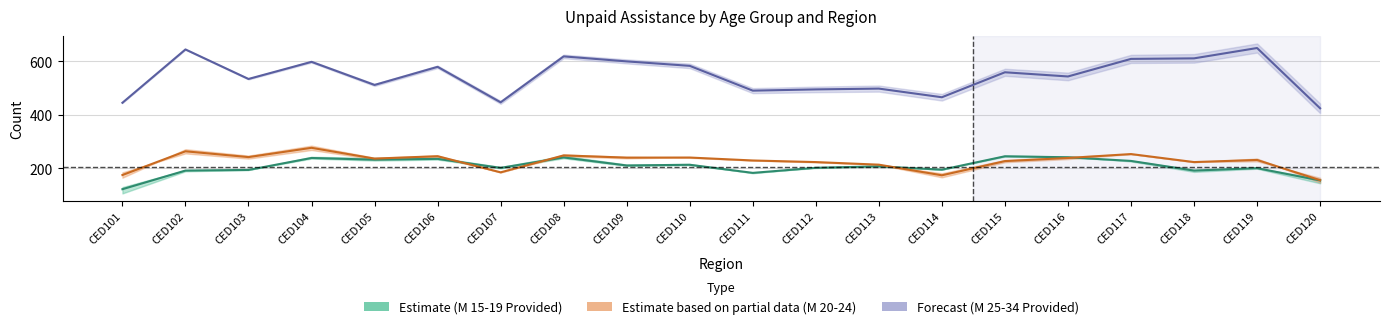

What is the difference between the M_15_19_Prvided_unpaid_assist values at CED120 and CED101?

32.7